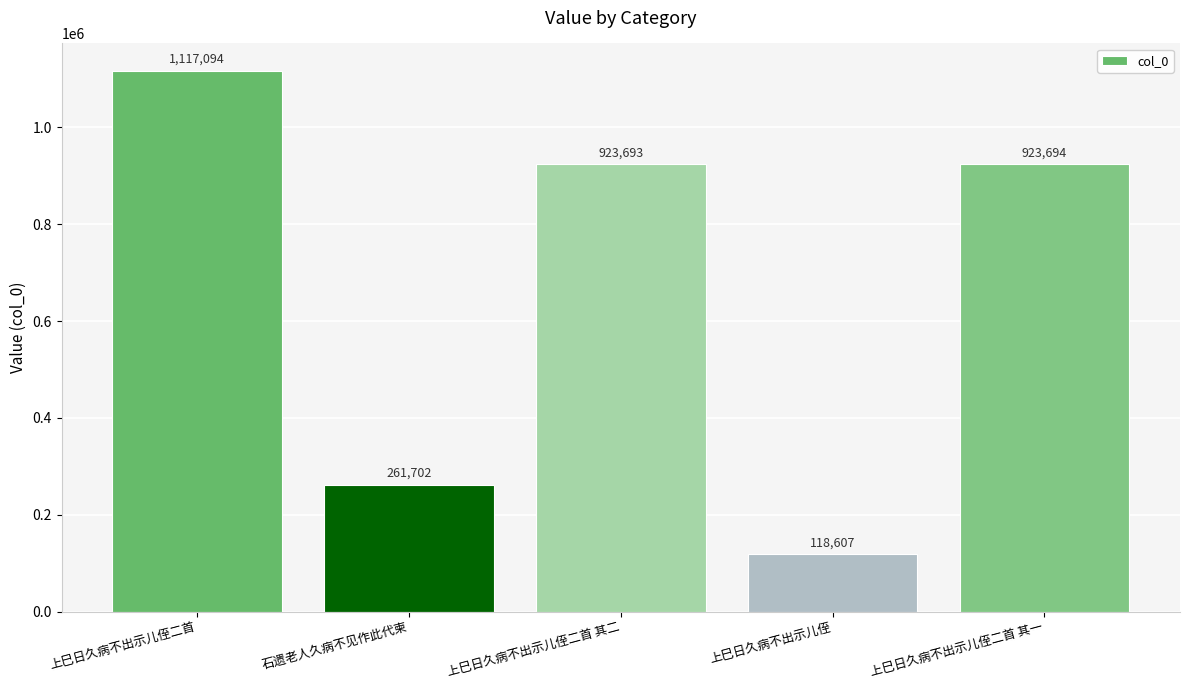

How many bars are there in total?

5